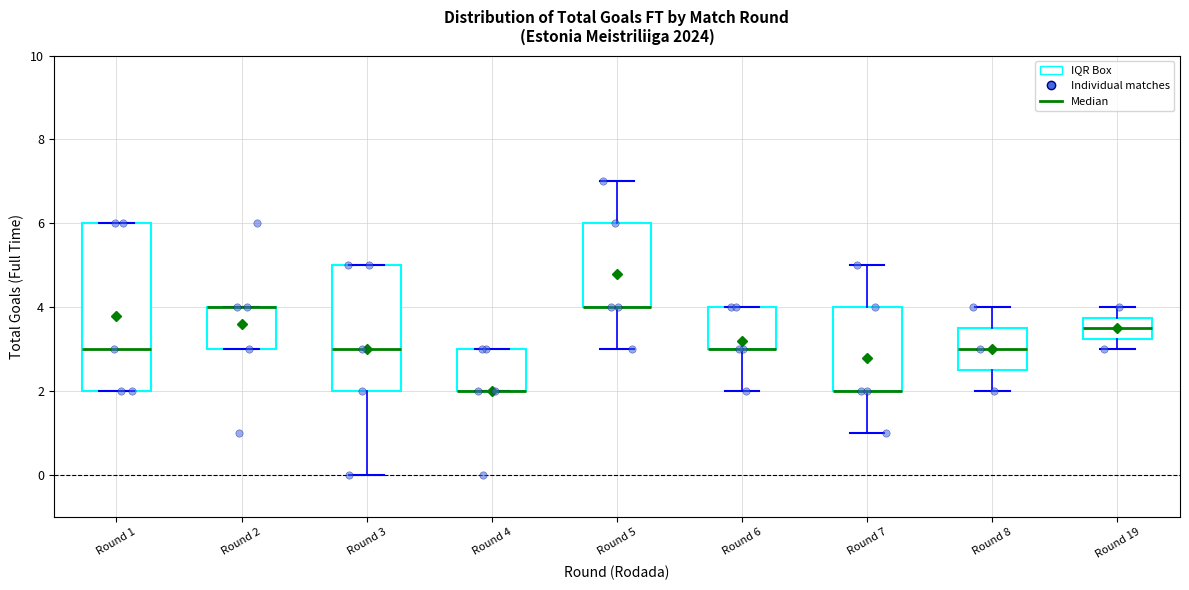

Comparing the boxes themselves (not the whiskers), which one is the tallest?

Round 1